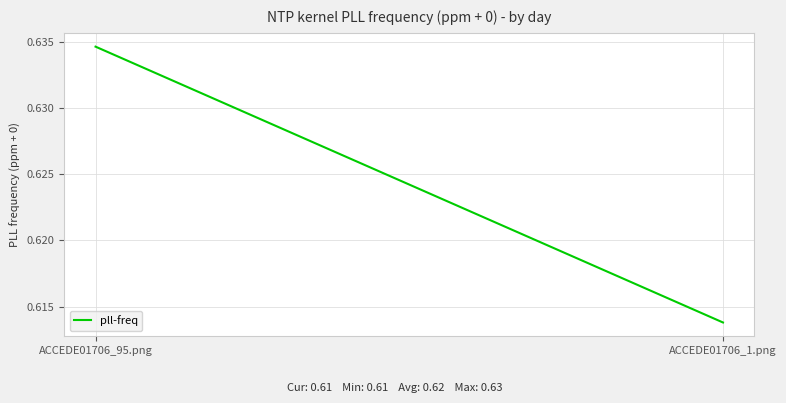

Is it true that the value at ACCEDE01706_1.png is 0.6?

True